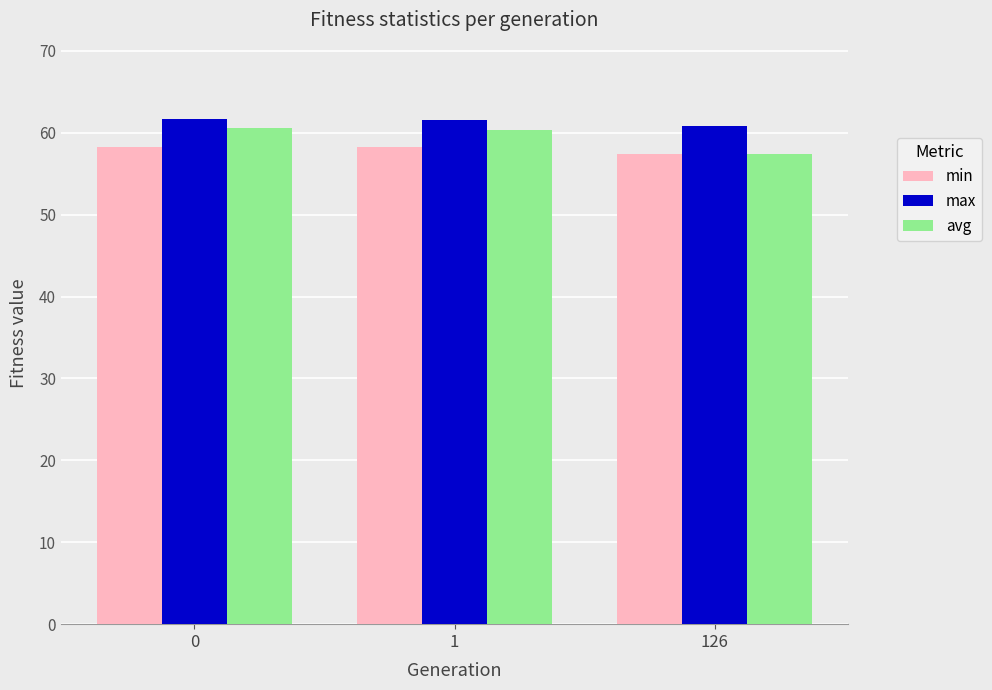

At how many categories does at least one series exceed 57?

3